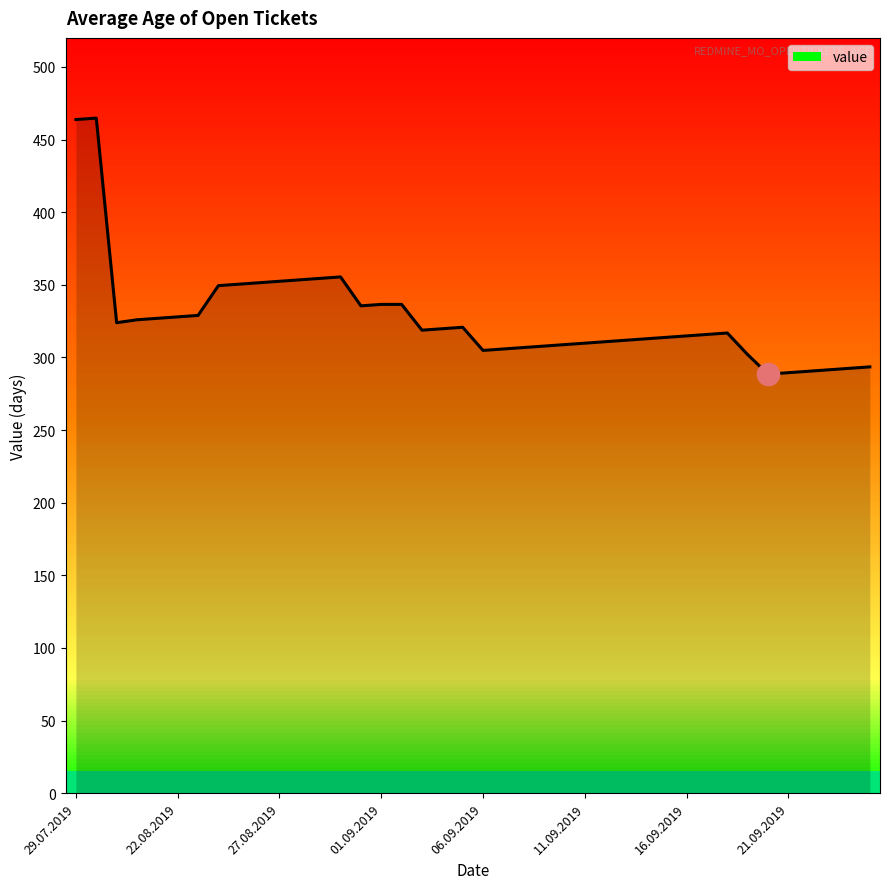

Does the chart have visible grid lines?

No